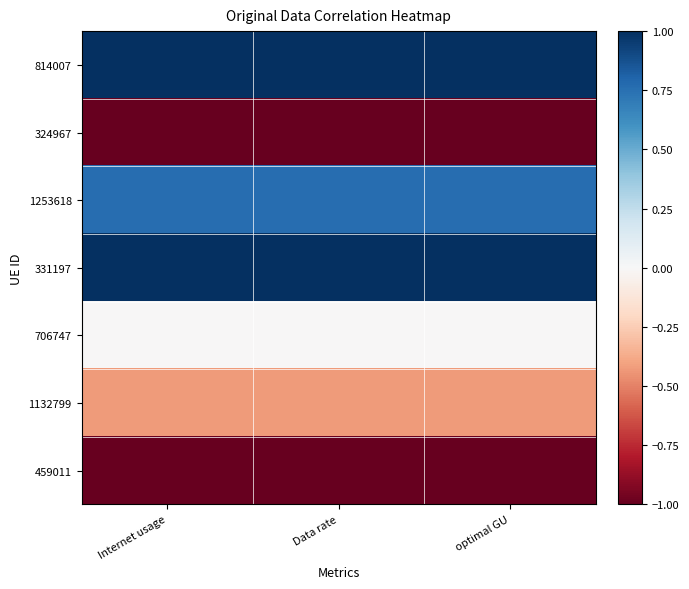

Rank the series at optimal GU from highest to lowest value.

814007, 331197, 1253618, 706747, 1132799, 324967, 459011